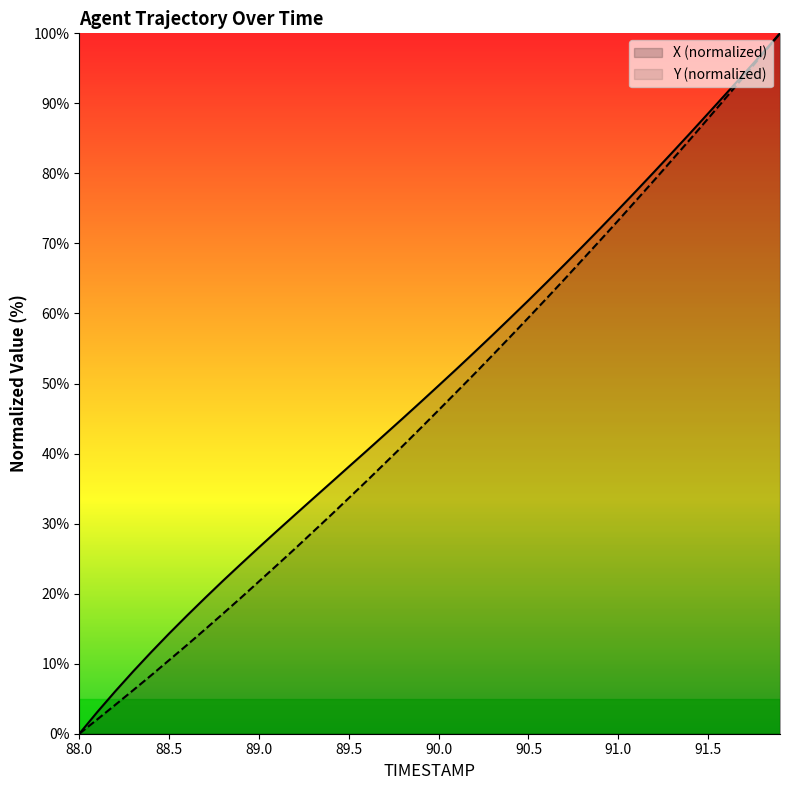

What is the sum of the X values at 91.4 and 91.9?

185.8